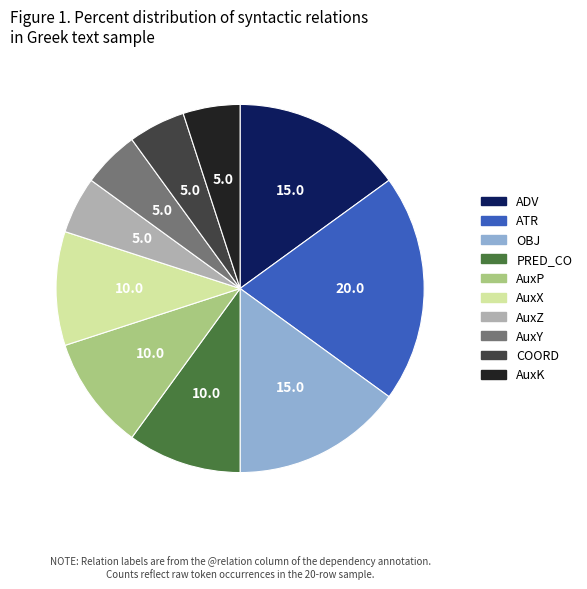

Is there a majority slice in this chart?

No